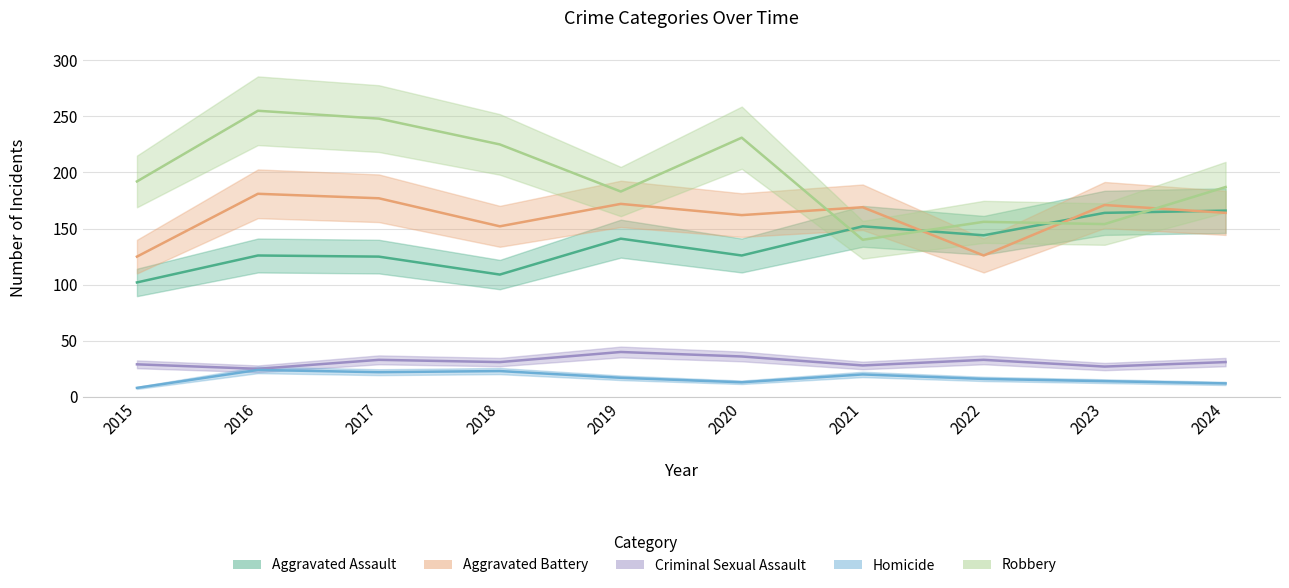

Reading left to right, extract all data points from this chart.

Aggravated Assault: 102	126	125	109	141	126	152	144	164	166
Aggravated Battery: 125	181	177	152	172	162	169	126	171	164
Criminal Sexual Assault: 29	25	33	31	40	36	28	33	27	31
Homicide: 8	24	22	23	17	13	20	16	14	12
Robbery: 192	255	248	225	183	231	140	156	154	187